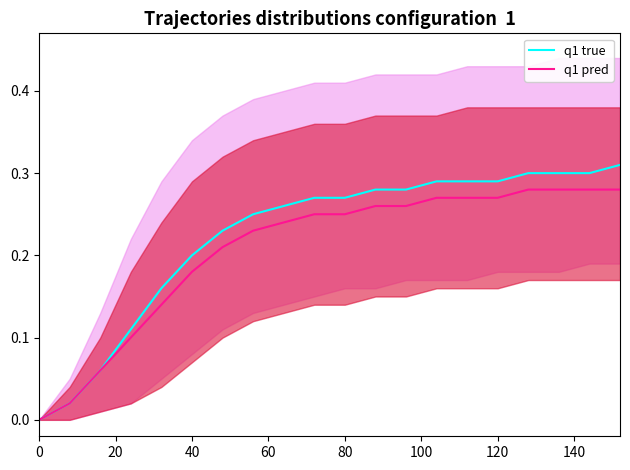

Is it true that q1 pred equals 0.1 at 80?

False